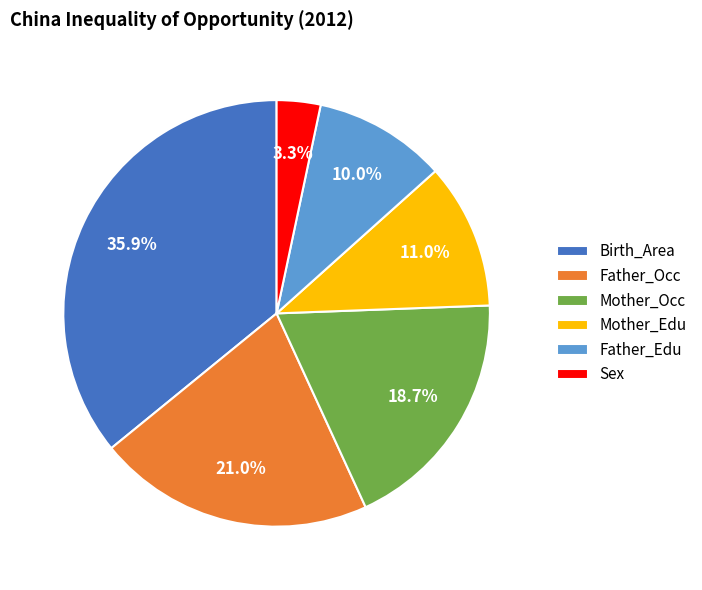

Does any single category account for the majority?

No